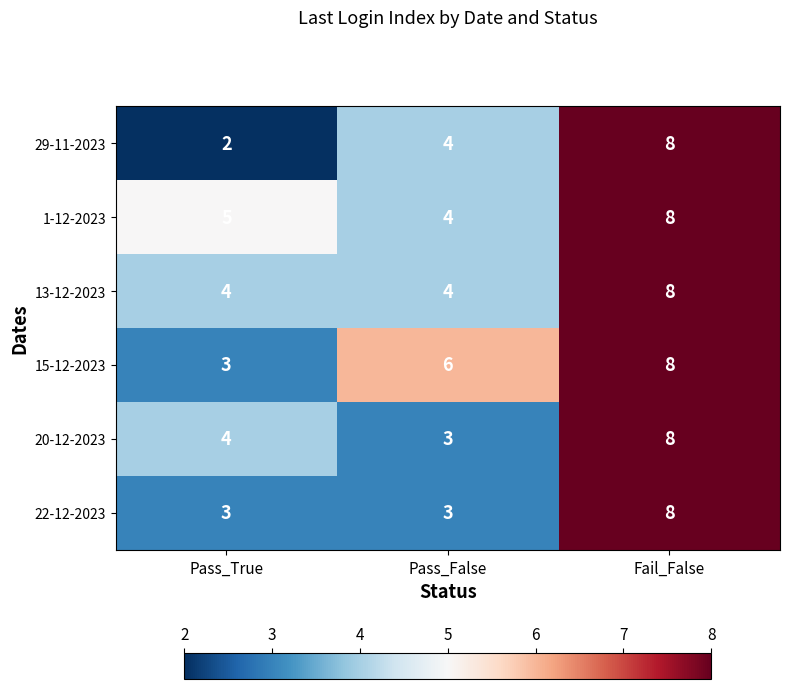

Which series changed the most between Pass_True and Fail_False?

29-11-2023